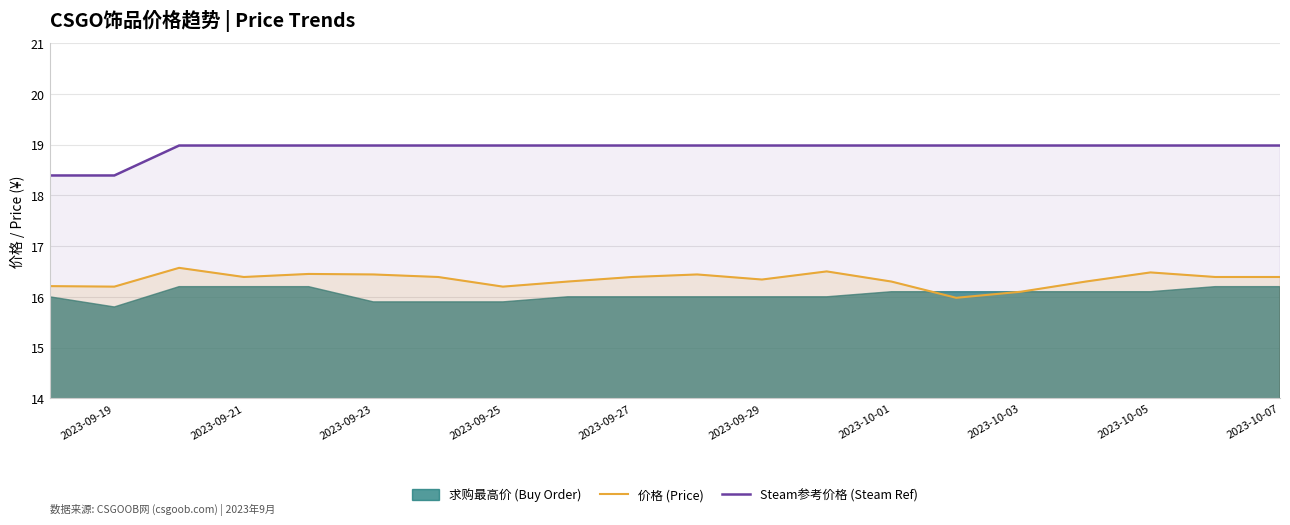

True or false: 价格 (Price) has more than 0 interior local peaks.

True